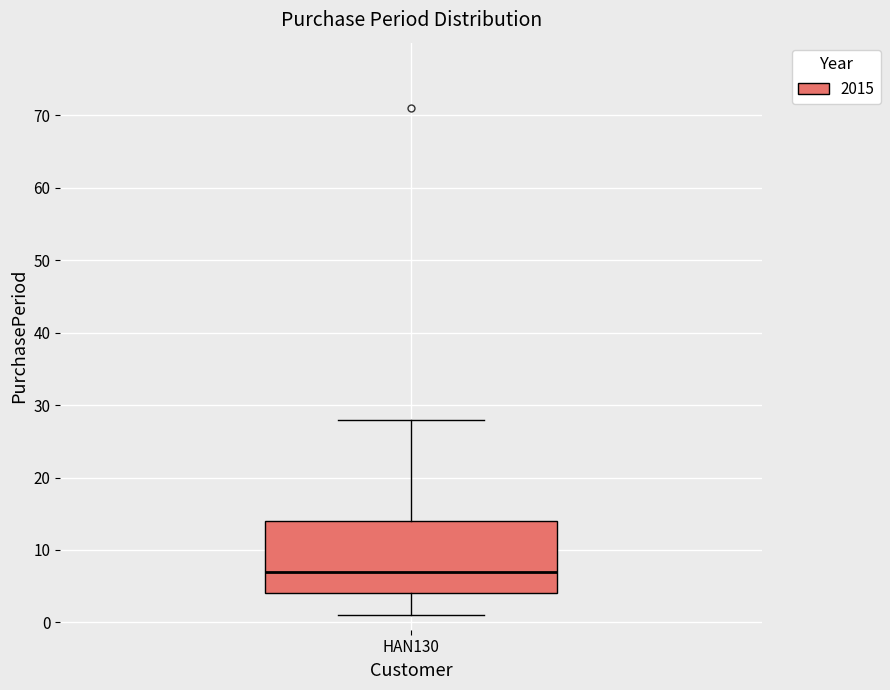

Transcribe this box plot: give where the median line is, the range the box spans, and where the two whiskers end, as read against the y-axis. The values are not printed on the chart, so give them approximately, as read against the axis.

median 7, box 4 to 14, whiskers 1 to 28